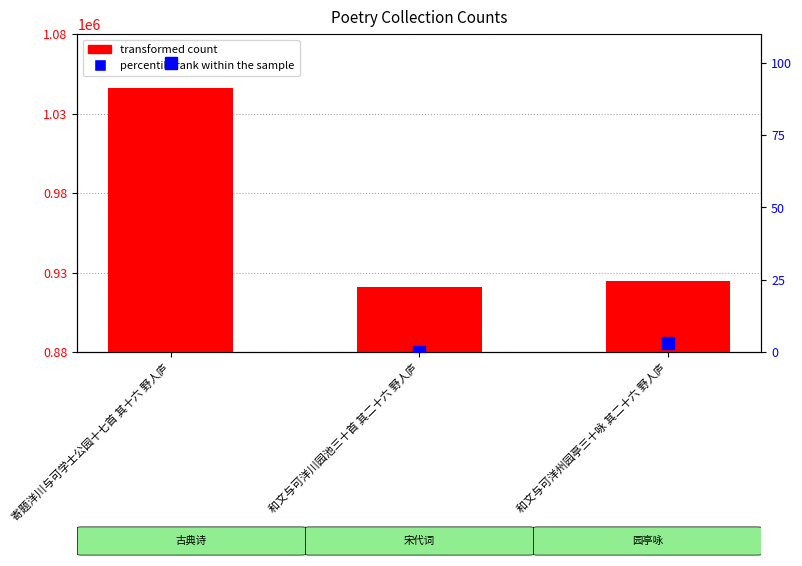

Reading left to right, transcribe all the data shown in this chart.

transformed count: 寄题洋川与可学士公园十七首 其十六 野人庐=1046067.0	和文与可洋川园池三十首 其二十六 野人庐=920810.0	和文与可洋州园亭三十咏 其二十六 野人庐=924750.0
percentile rank within the sample: 寄题洋川与可学士公园十七首 其十六 野人庐=100.0	和文与可洋川园池三十首 其二十六 野人庐=0.0	和文与可洋州园亭三十咏 其二十六 野人庐=3.1